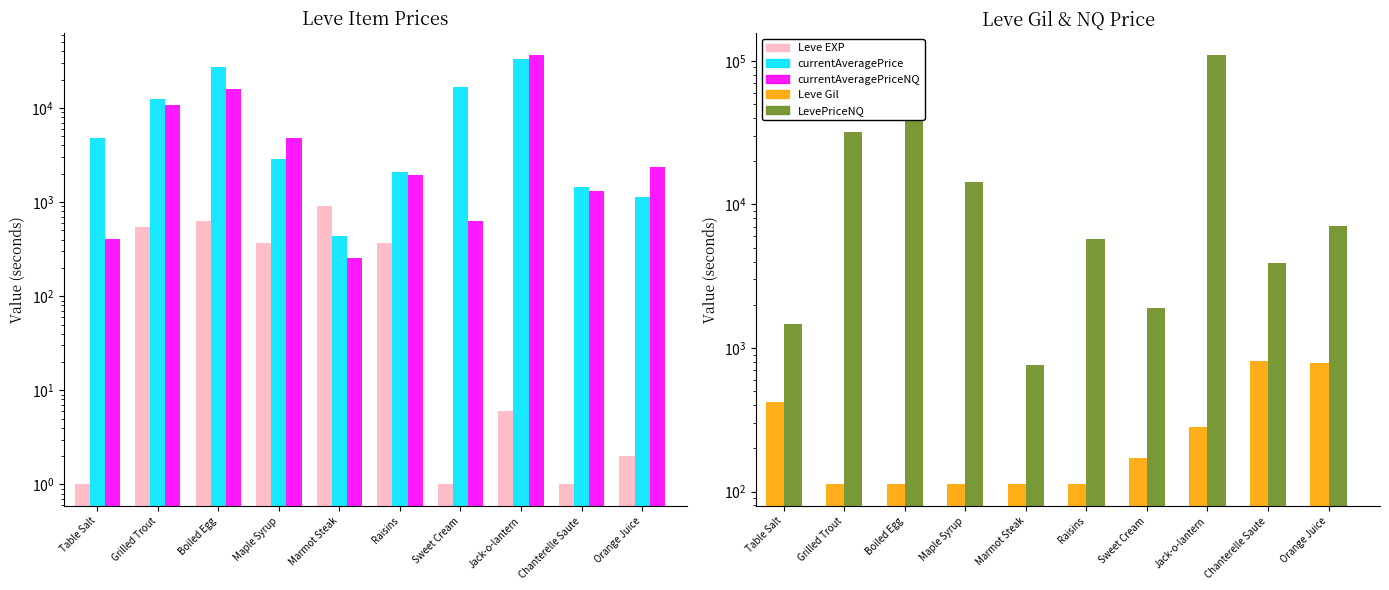

What is the approximate value of Leve EXP at Orange Juice?

2.0